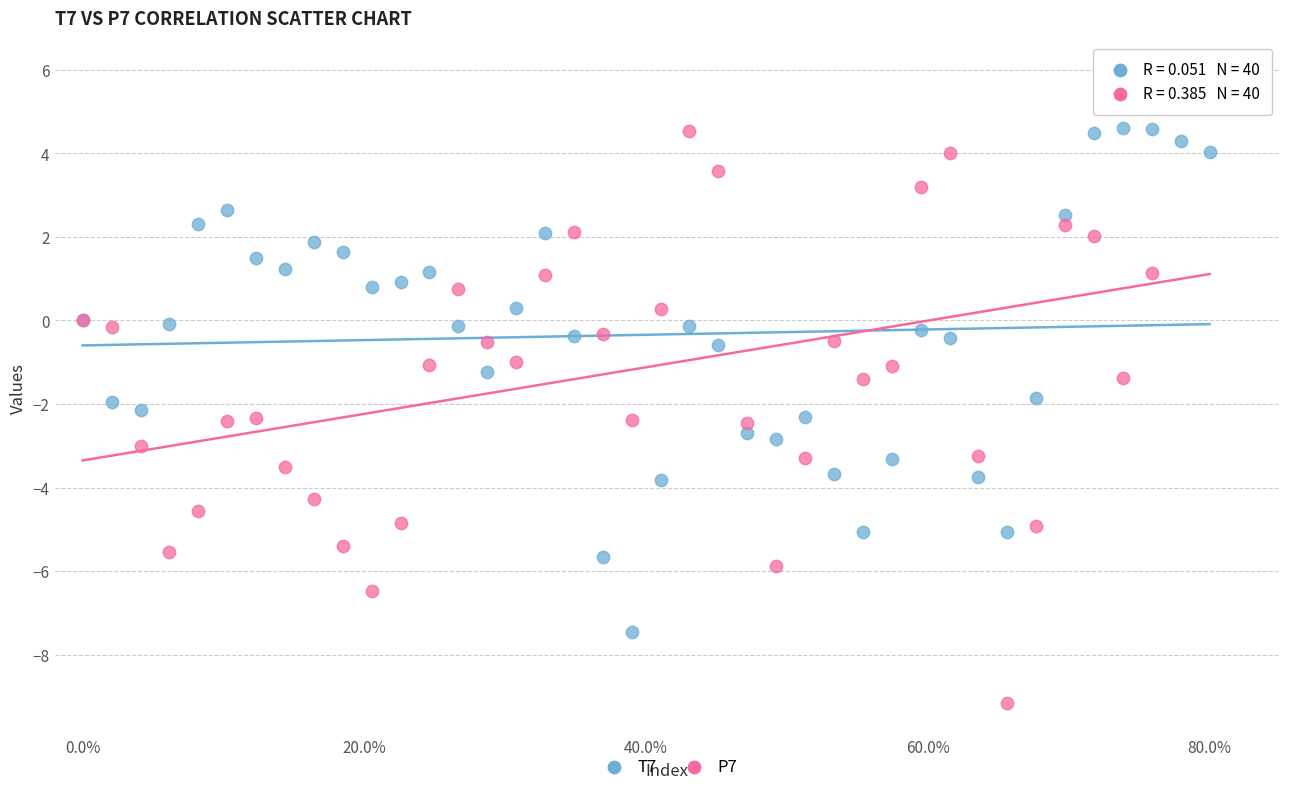

What are all the series names shown in the legend?

T7, P7